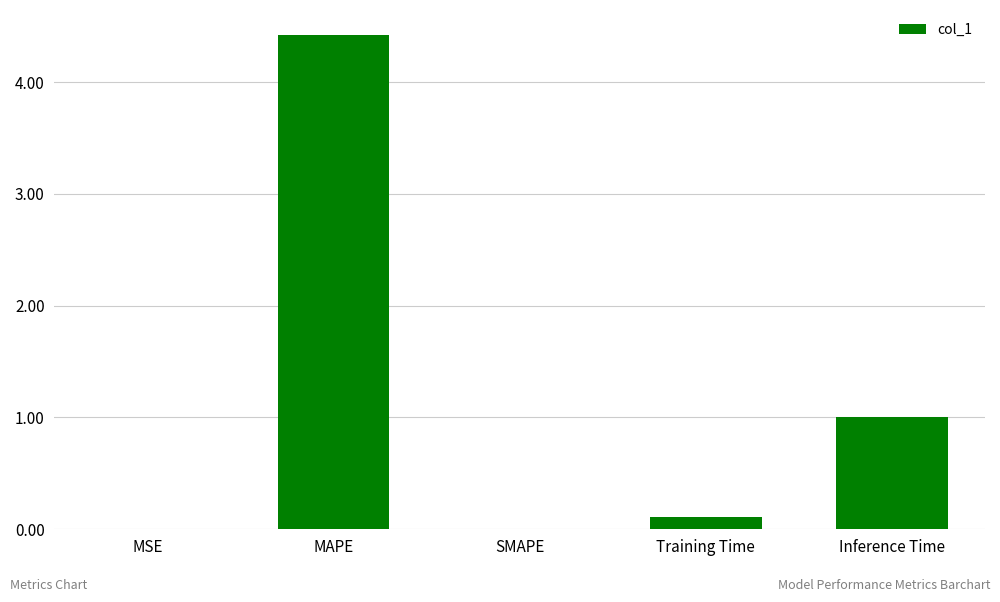

Where is the data nearest to the value 2?

Inference Time